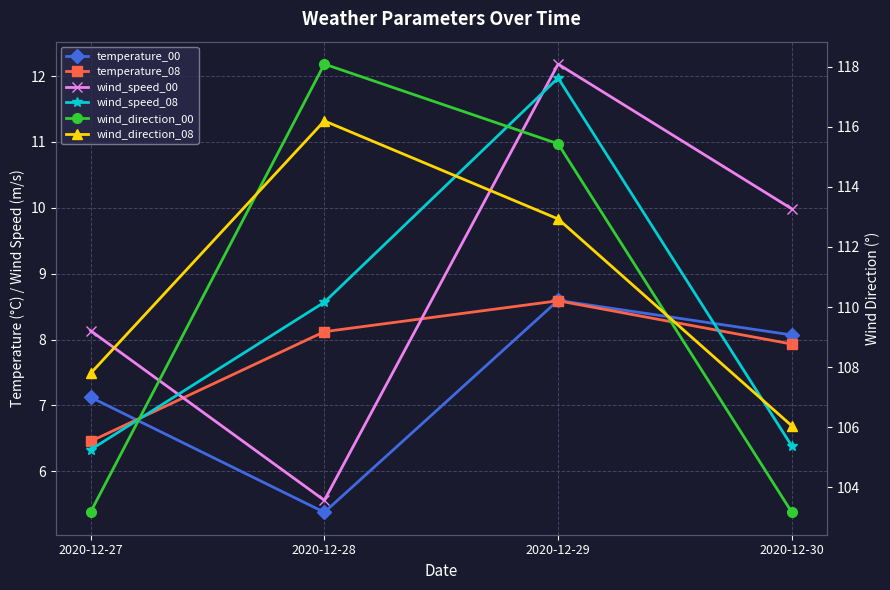

What are all the series names shown in the legend?

temperature_00, temperature_08, wind_speed_00, wind_speed_08, wind_direction_00, wind_direction_08